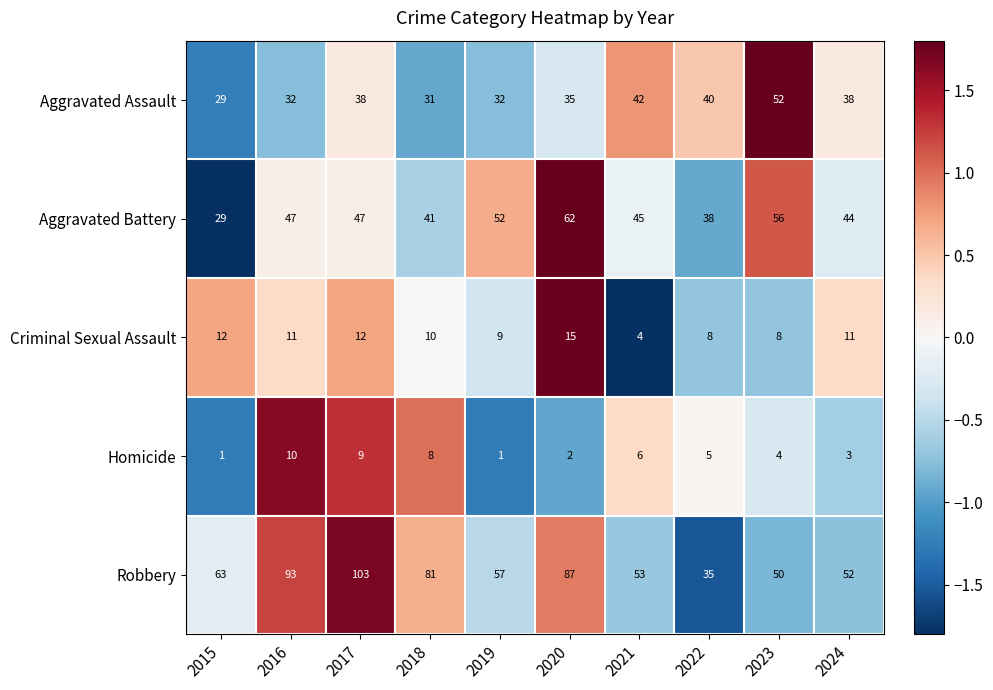

At how many categories does at least one series exceed 15?

10